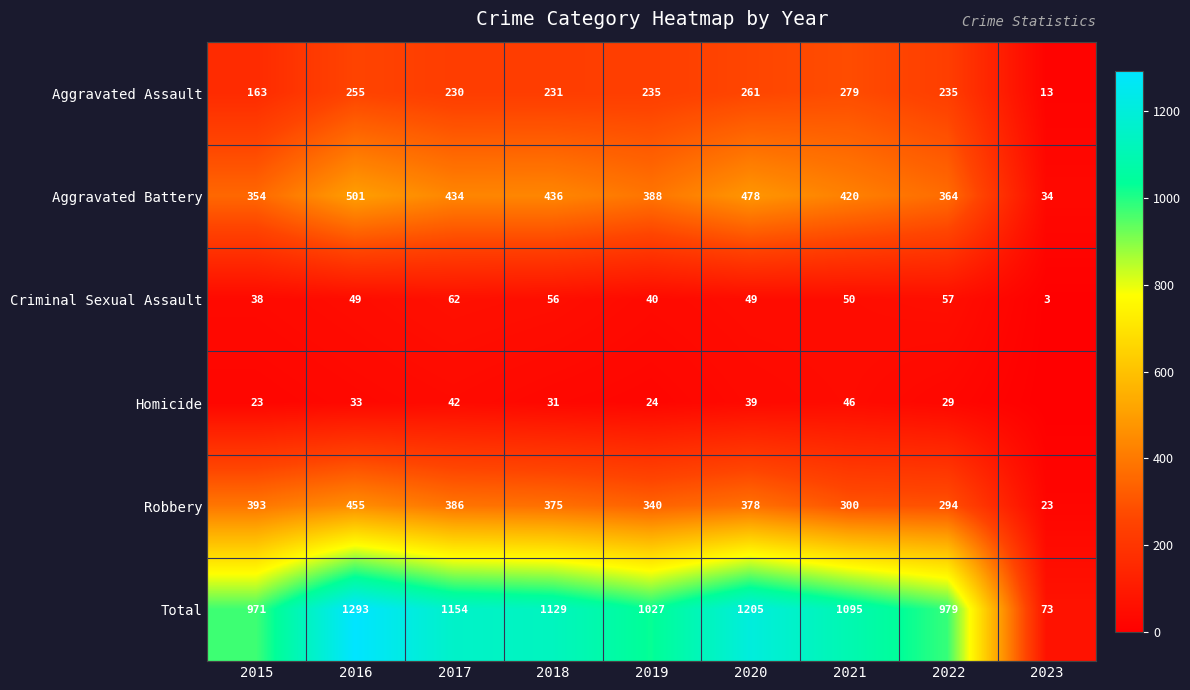

What is the spread (max minus min) of values at 2019?

1003